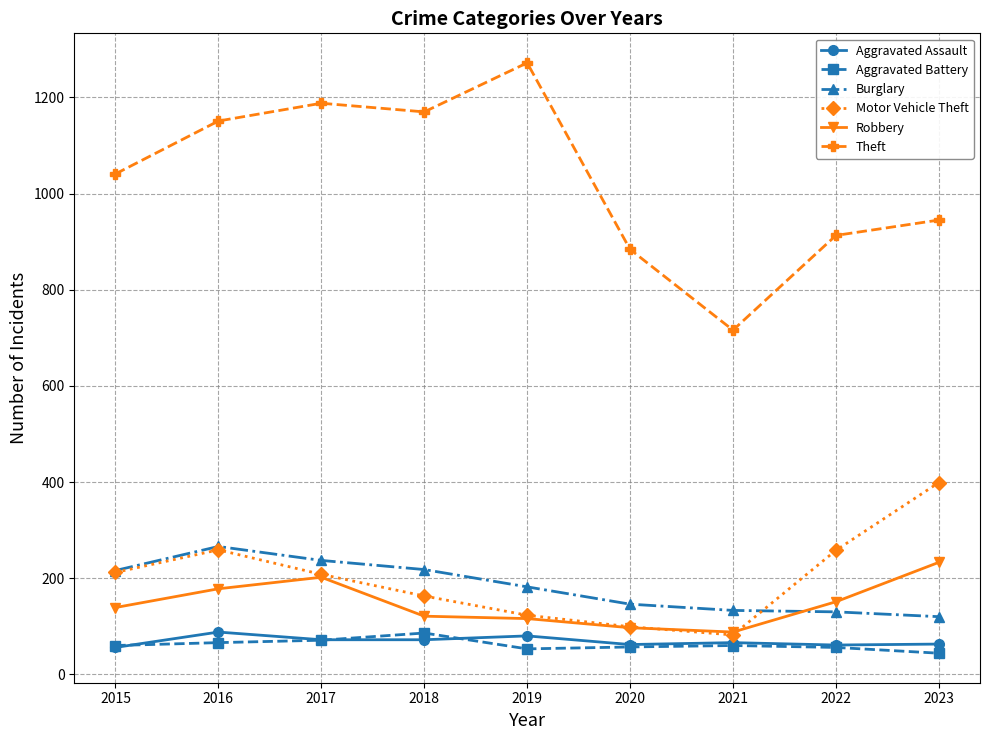

Is the value of Robbery at 2016 greater than the value of Motor Vehicle Theft at 2022?

No